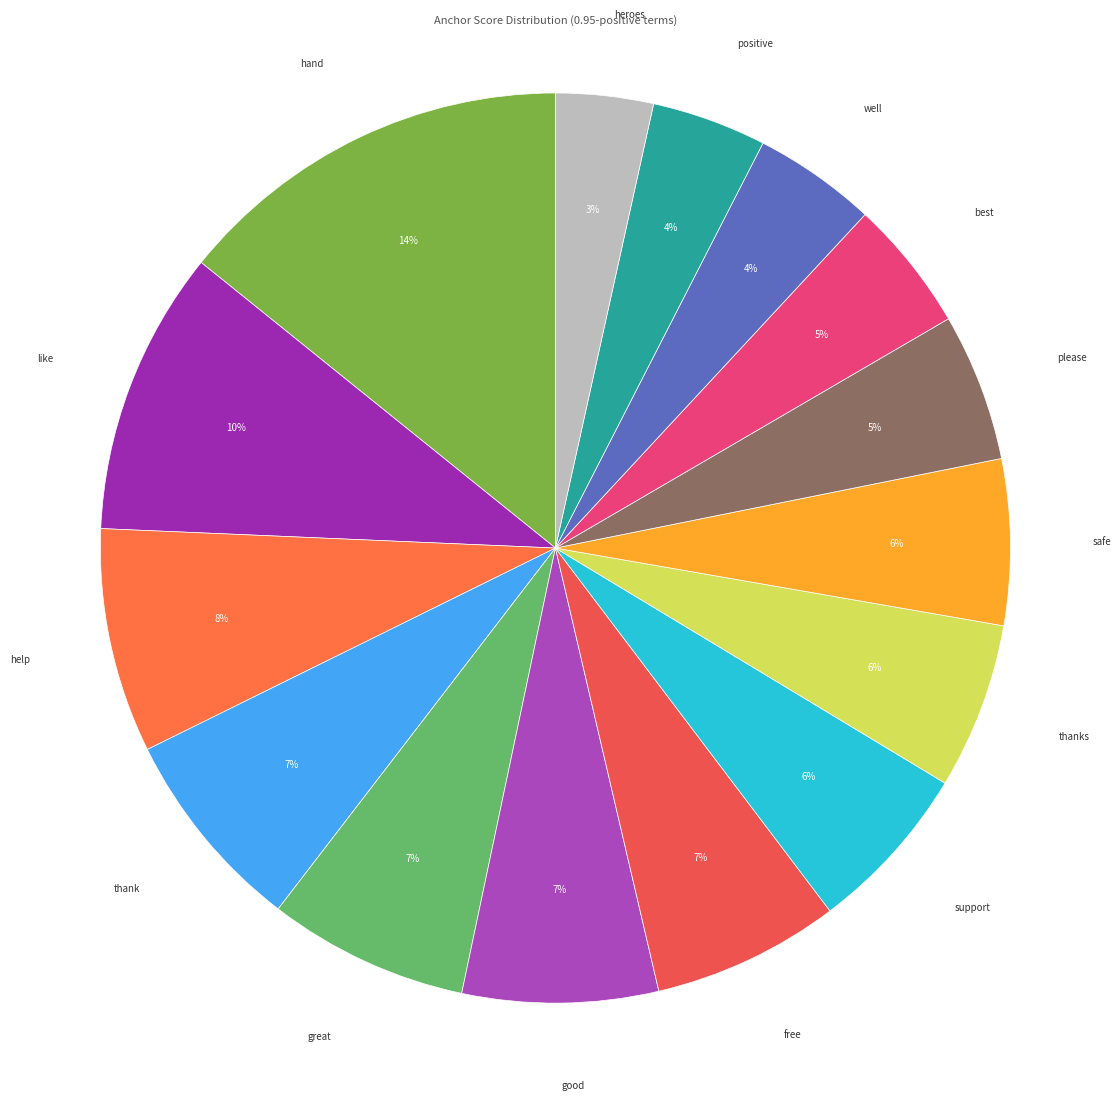

To the nearest percent, what percentage of the pie is thank?

7%